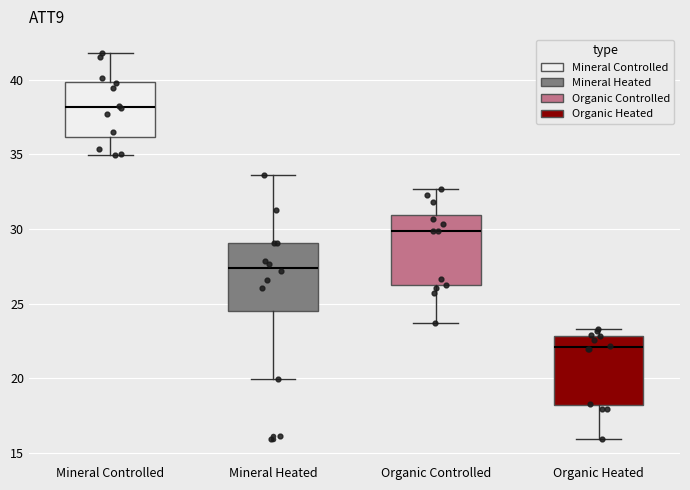

Which box has the lowest median line?

Organic Heated